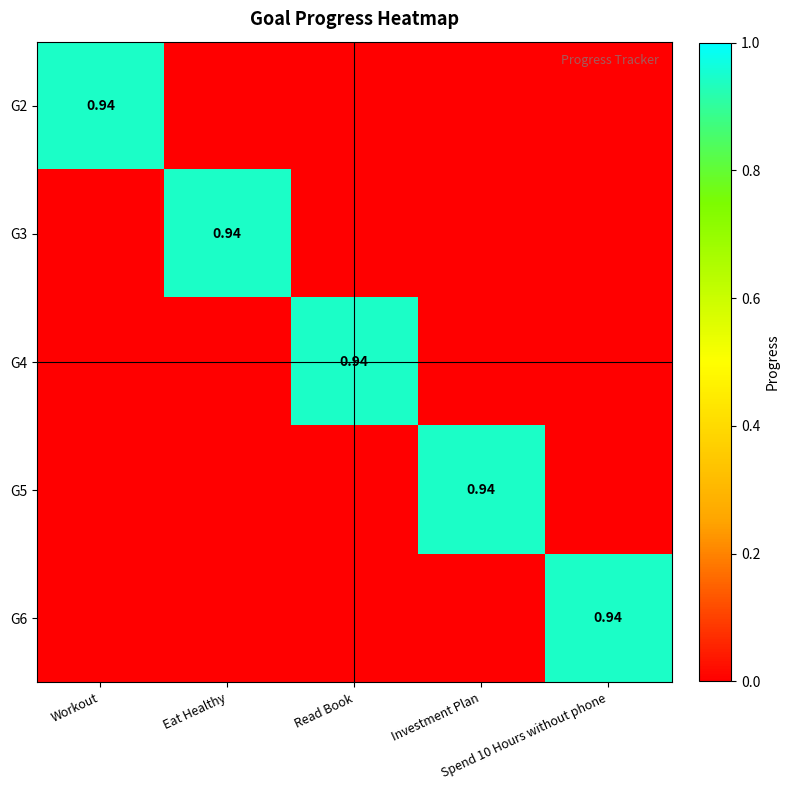

Where is G4 nearest to the value 0?

Workout